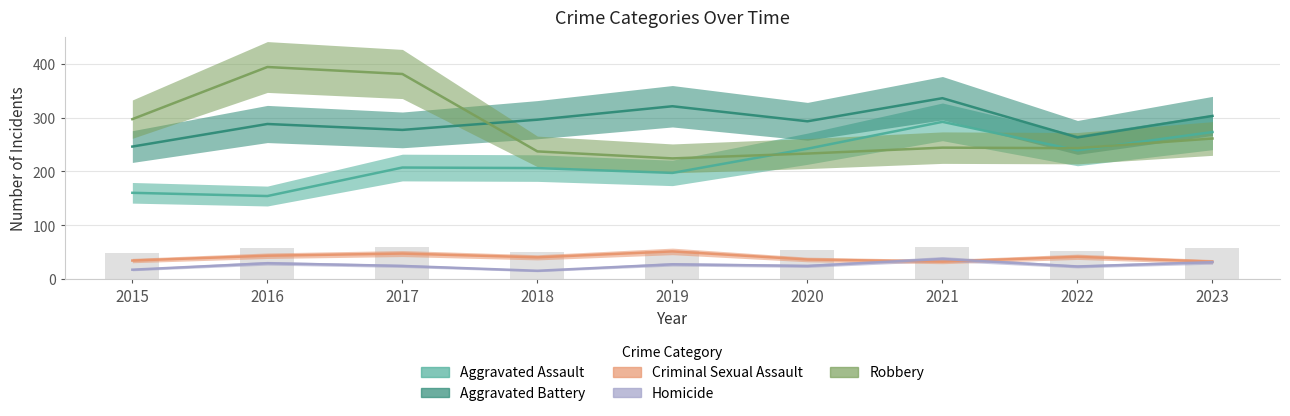

What are all the series names shown in the legend?

Aggravated Assault, Aggravated Battery, Criminal Sexual Assault, Homicide, Robbery